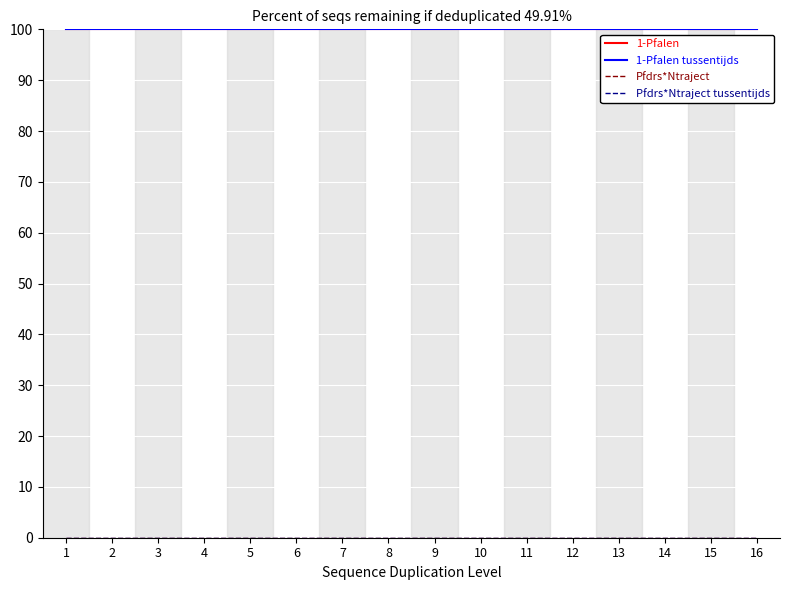

Which category has the lowest value in the Pfdrs*Ntraject series?

1